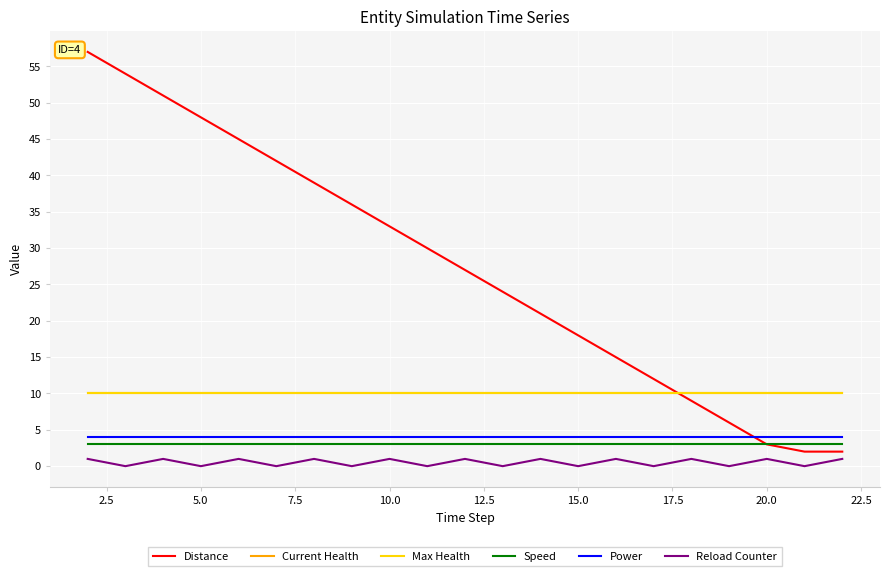

What is the sum of all Power values?

84